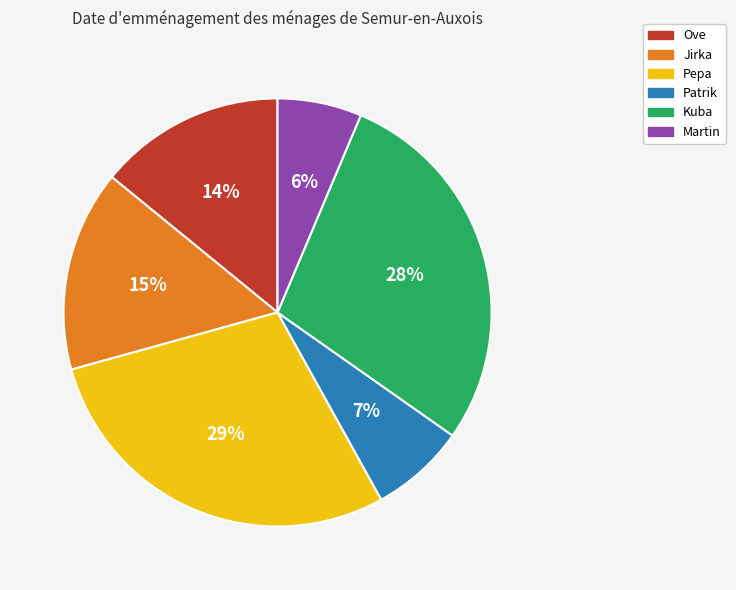

Which has a higher value, Pepa or Jirka?

Pepa